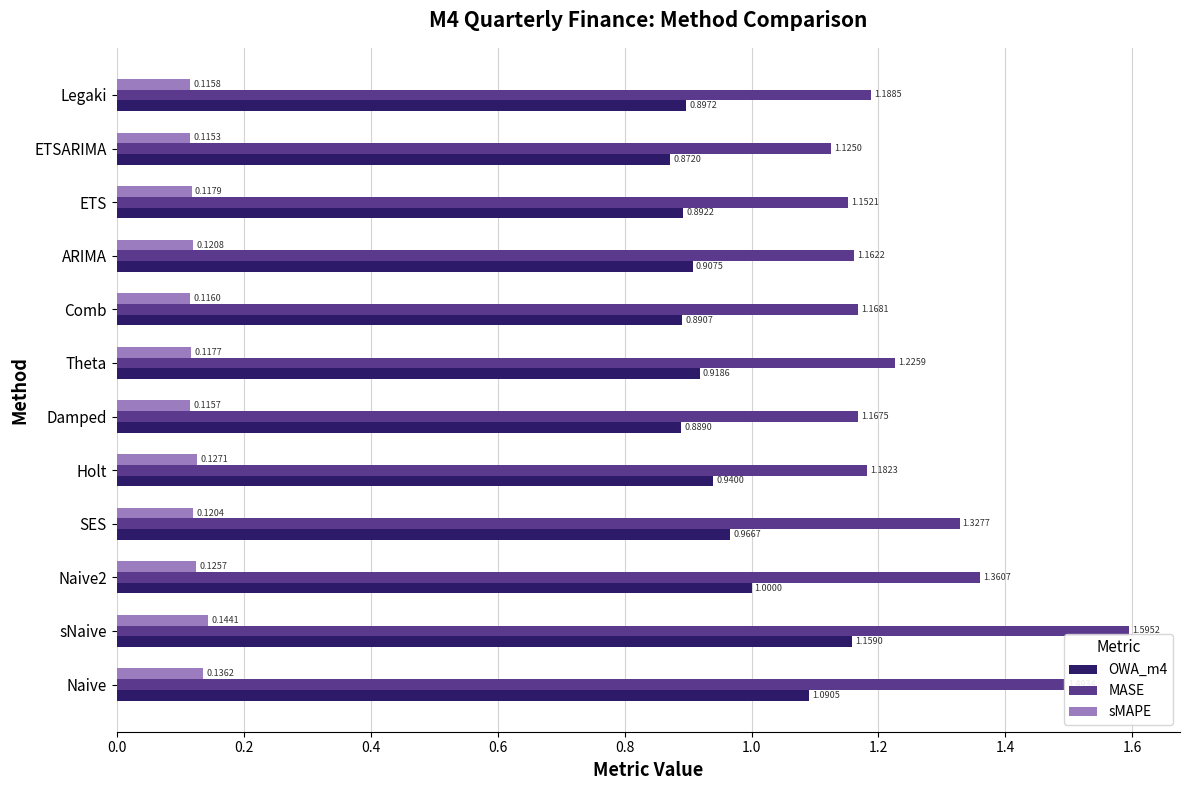

At how many categories does at least one series exceed 0?

12